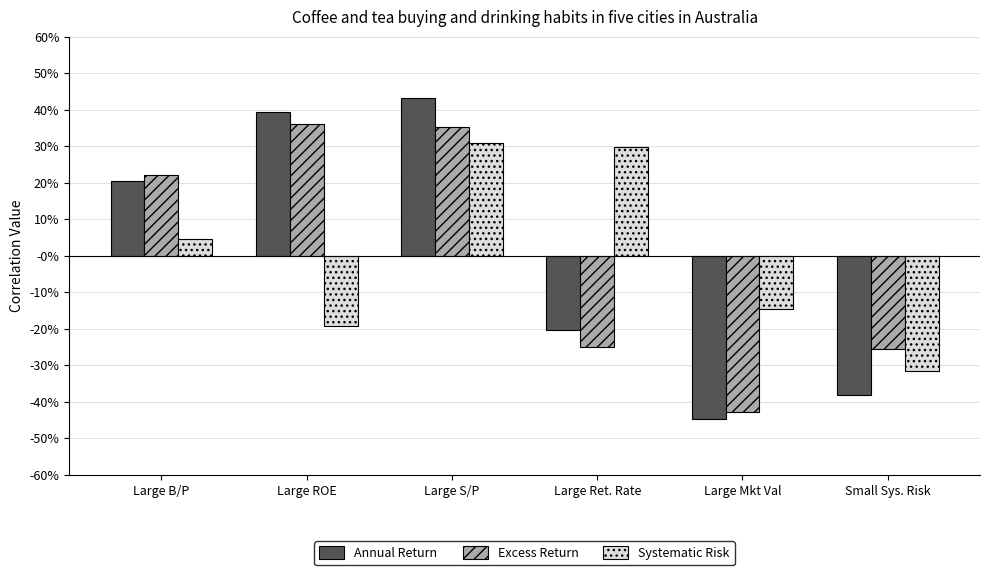

Rank the categories by Annual Return value from lowest to highest.

Large Mkt Val, Small Sys. Risk, Large Ret. Rate, Large B/P, Large ROE, Large S/P